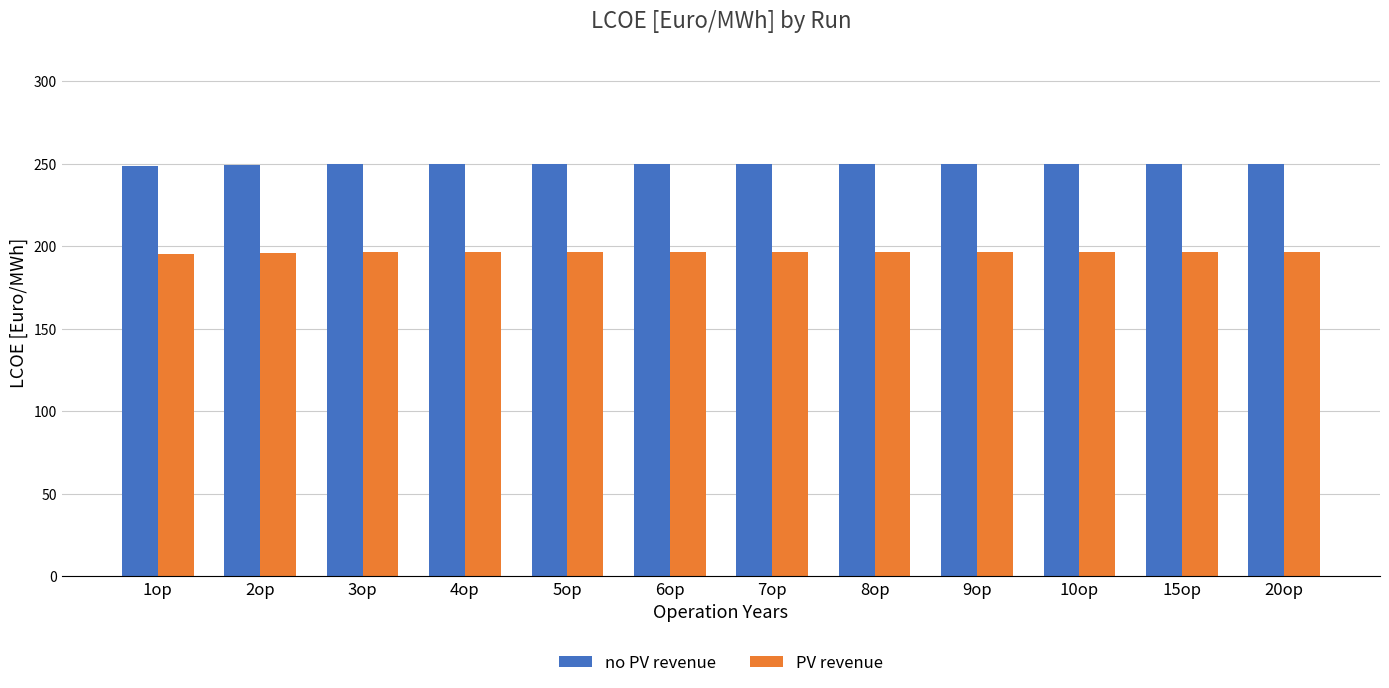

Which series has the widest spread of values?

PV revenue